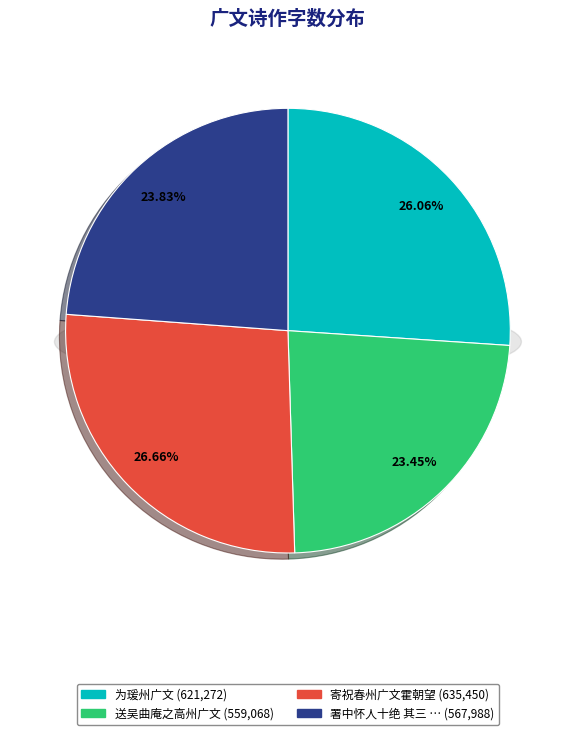

Rank the categories by value from highest to lowest.

寄祝春州广文霍朝望, 为瑗州广文, 署中怀人十绝 其三 大理董崇相应举闽县人会为广州广文广人思之, 送吴曲庵之高州广文